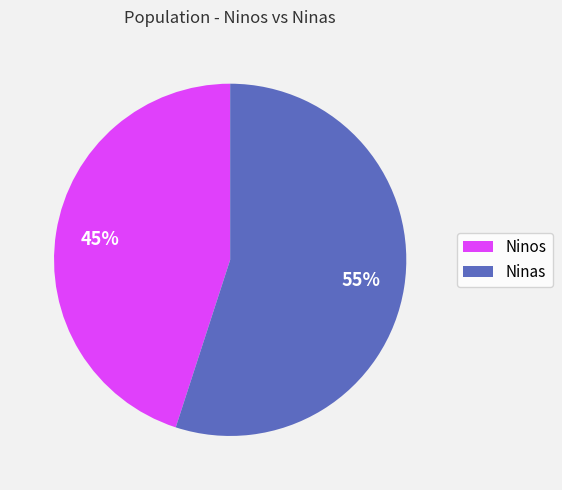

To the nearest percent, what is the average slice percentage?

50%